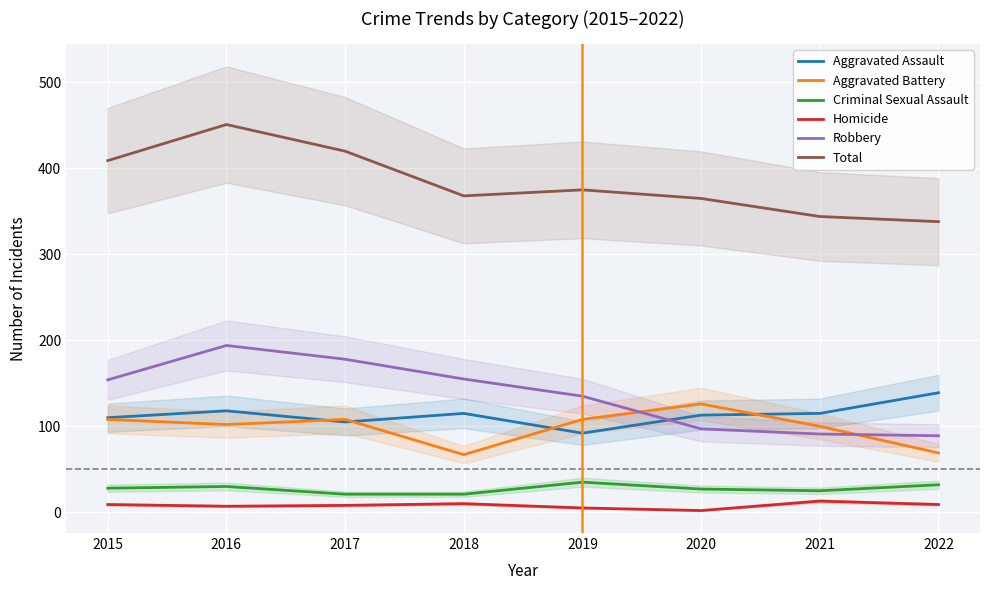

Reading left to right, list all the values displayed in this chart.

Aggravated Assault: 2015=110	2016=118	2017=105	2018=115	2019=92	2020=113	2021=115	2022=139
Aggravated Battery: 2015=108	2016=102	2017=108	2018=67	2019=108	2020=126	2021=100	2022=69
Criminal Sexual Assault: 2015=28	2016=30	2017=21	2018=21	2019=35	2020=27	2021=25	2022=32
Homicide: 2015=9	2016=7	2017=8	2018=10	2019=5	2020=2	2021=13	2022=9
Robbery: 2015=154	2016=194	2017=178	2018=155	2019=135	2020=97	2021=91	2022=89
Total: 2015=409	2016=451	2017=420	2018=368	2019=375	2020=365	2021=344	2022=338